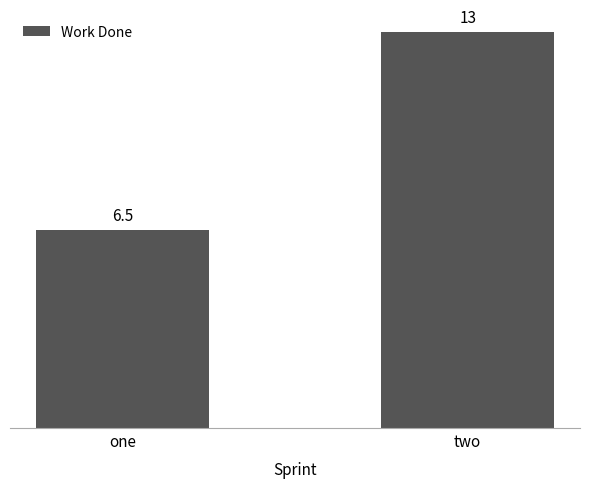

Reading left to right, transcribe all the data shown in this chart.

one=6.5	two=13.0